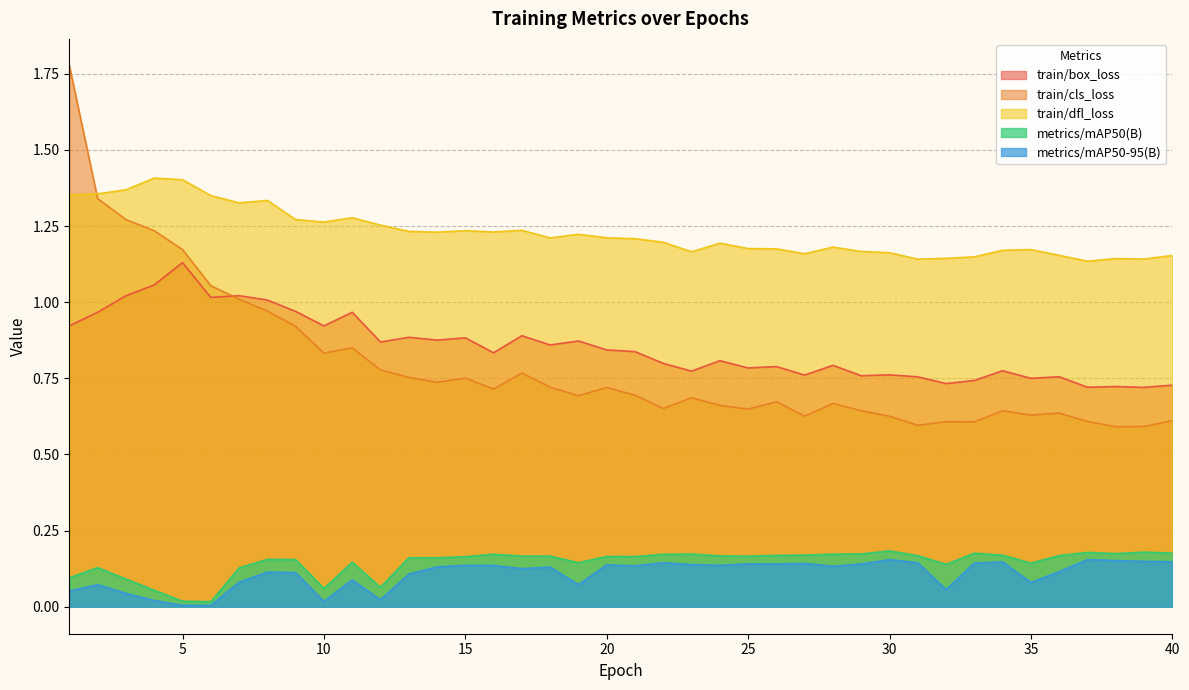

Which category has the lowest value across all series?

6